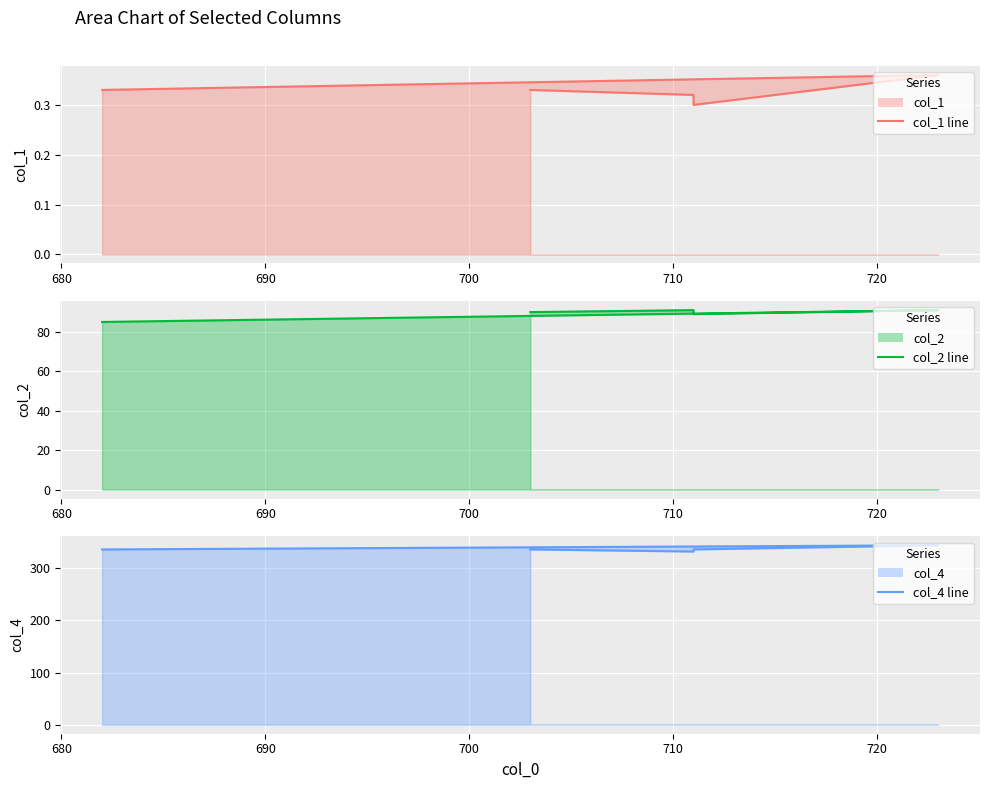

Between 700 and 710, which is larger?

700